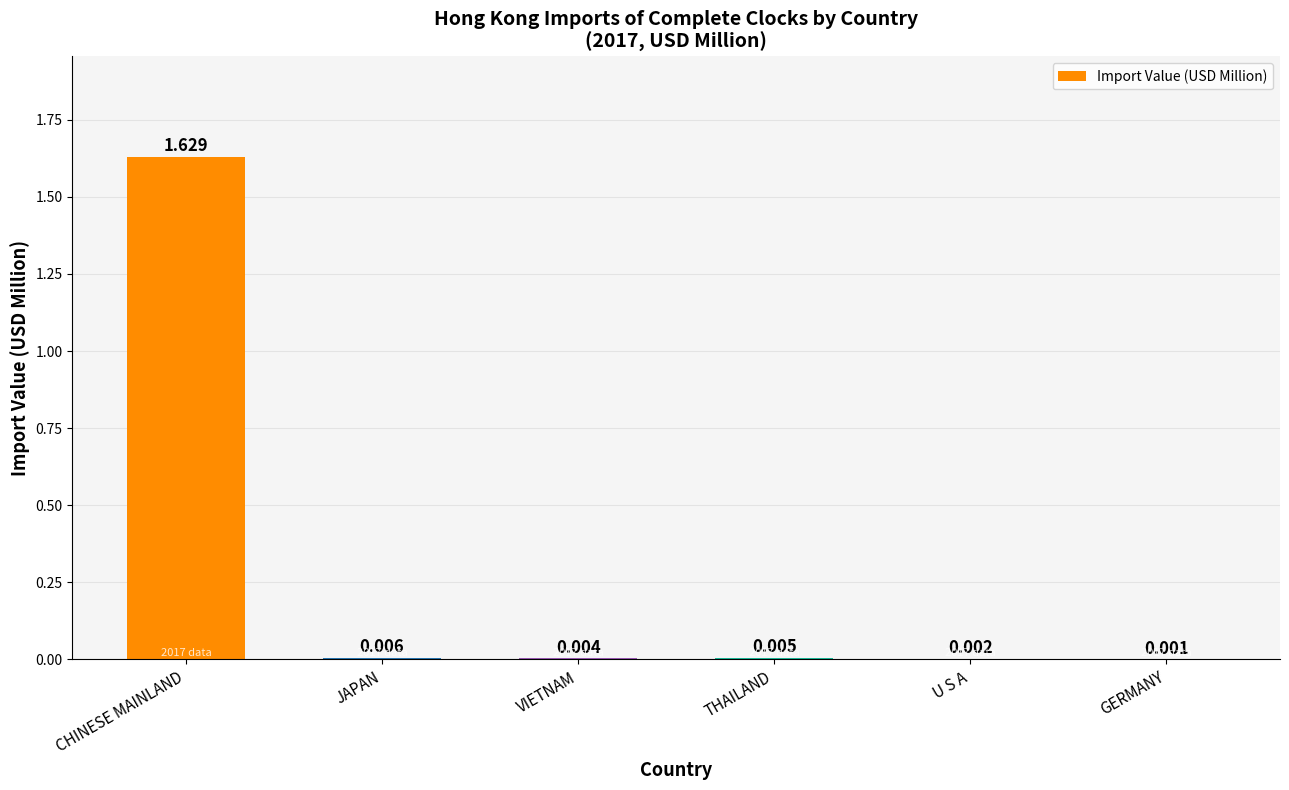

Which label corresponds to the largest value in the chart?

CHINESE MAINLAND